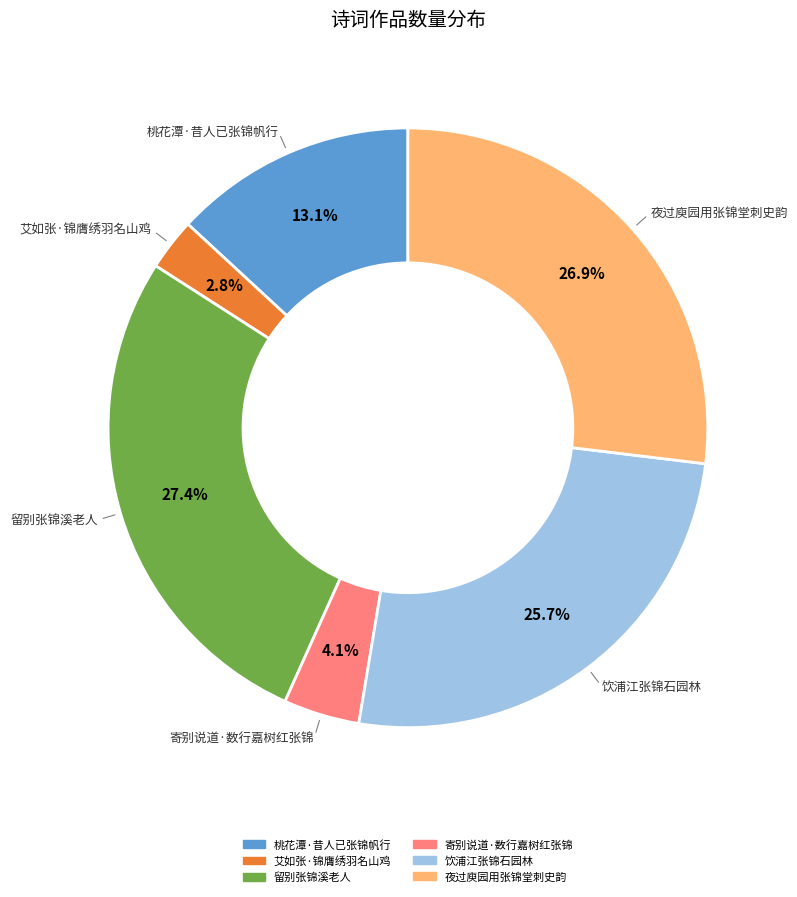

To the nearest percent, what portion does 桃花潭·昔人已张锦帆行 represent?

13%